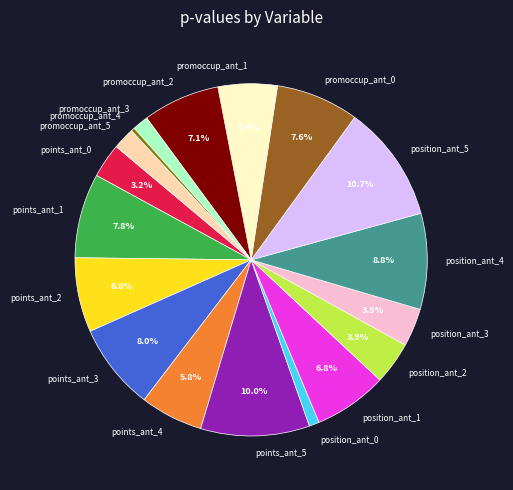

To the nearest percent, what portion does position_ant_2 represent?

4%